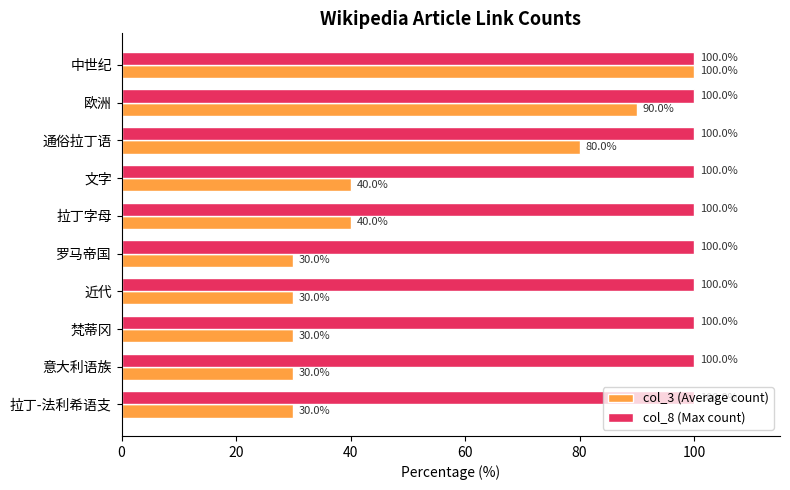

What is the total value across all series at 拉丁-法利希语支?

130